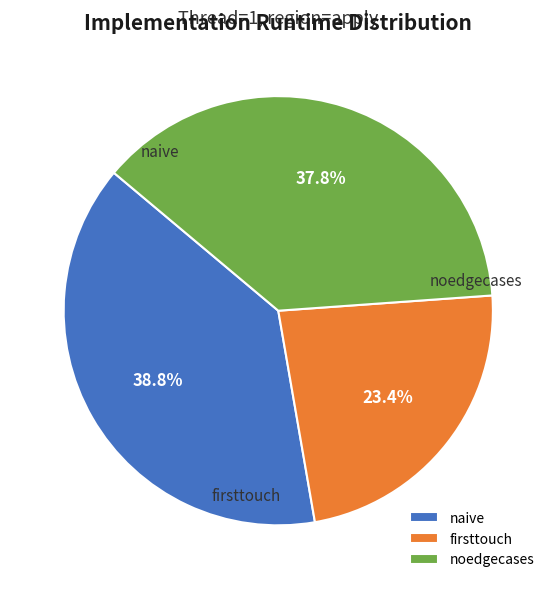

To the nearest percent, what percentage of the pie is firsttouch?

23%